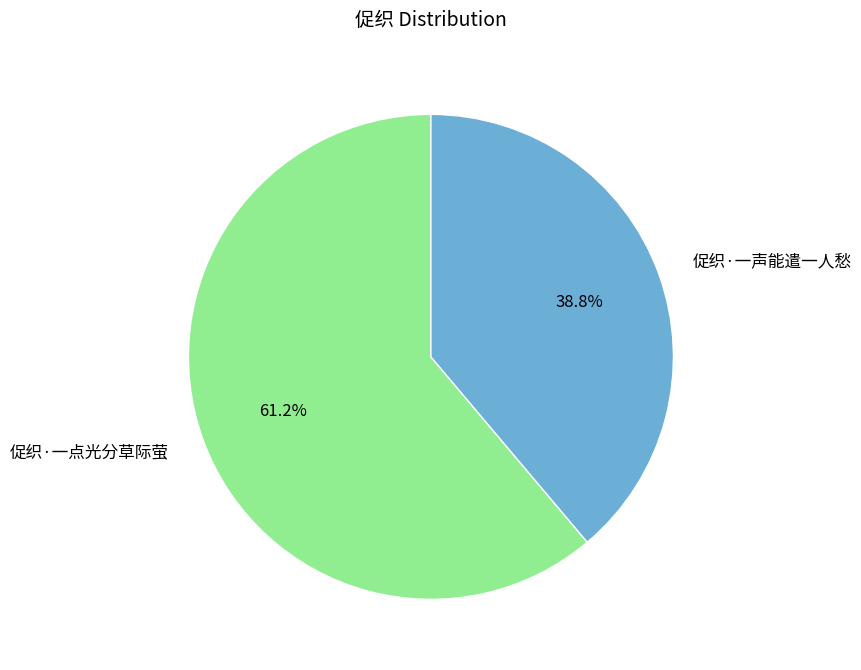

Rank the categories by value from lowest to highest.

促织·一声能遣一人愁, 促织·一点光分草际萤